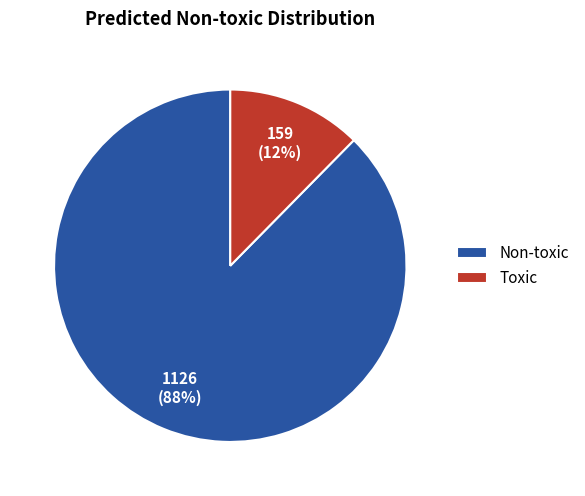

What percentage is the Non-toxic slice, to the nearest percent?

88%